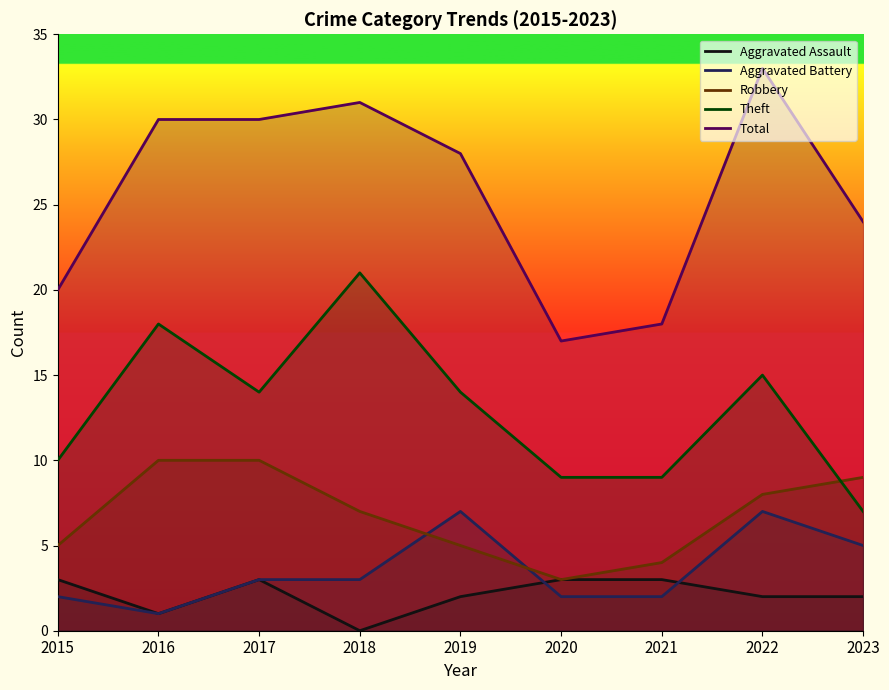

At which category is the sum across all series the highest?

2022